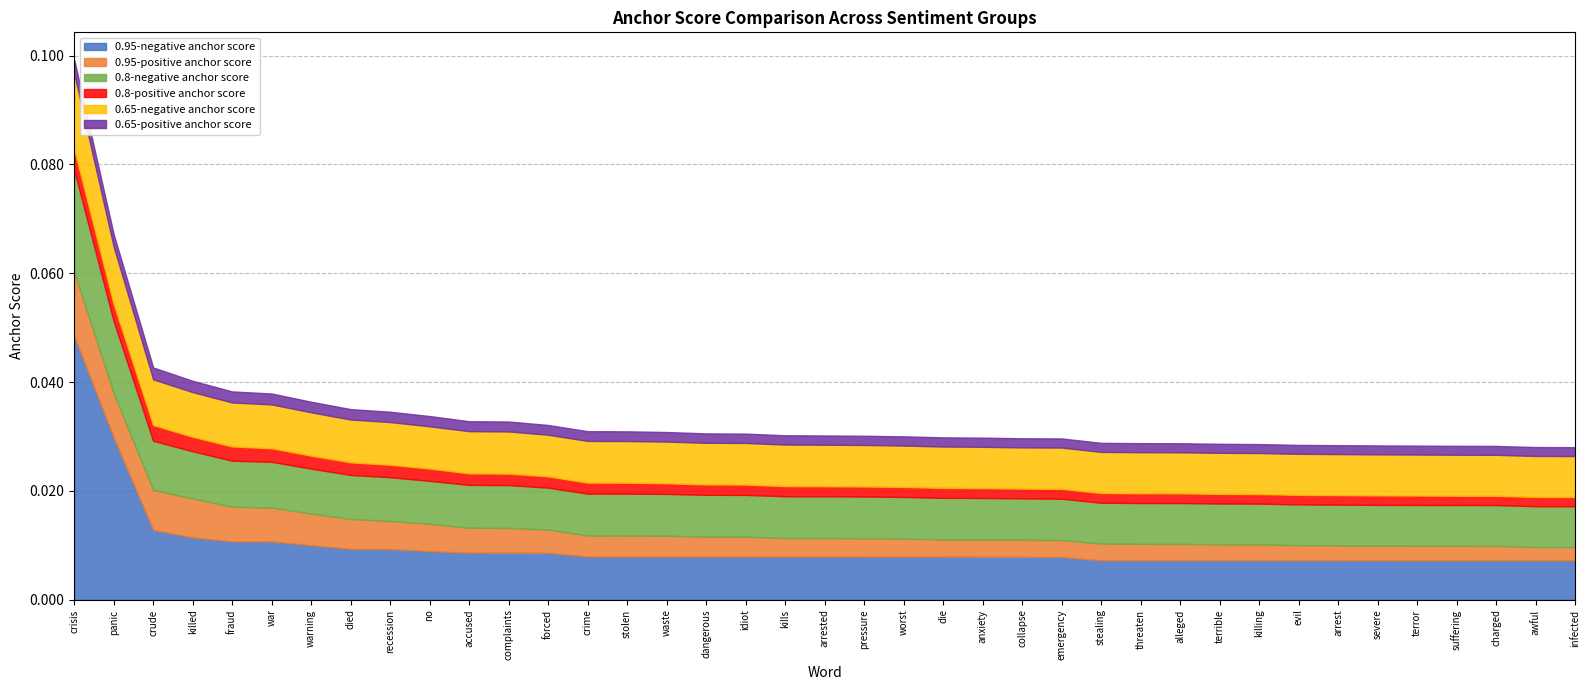

At how many categories does at least one series exceed 0?

39